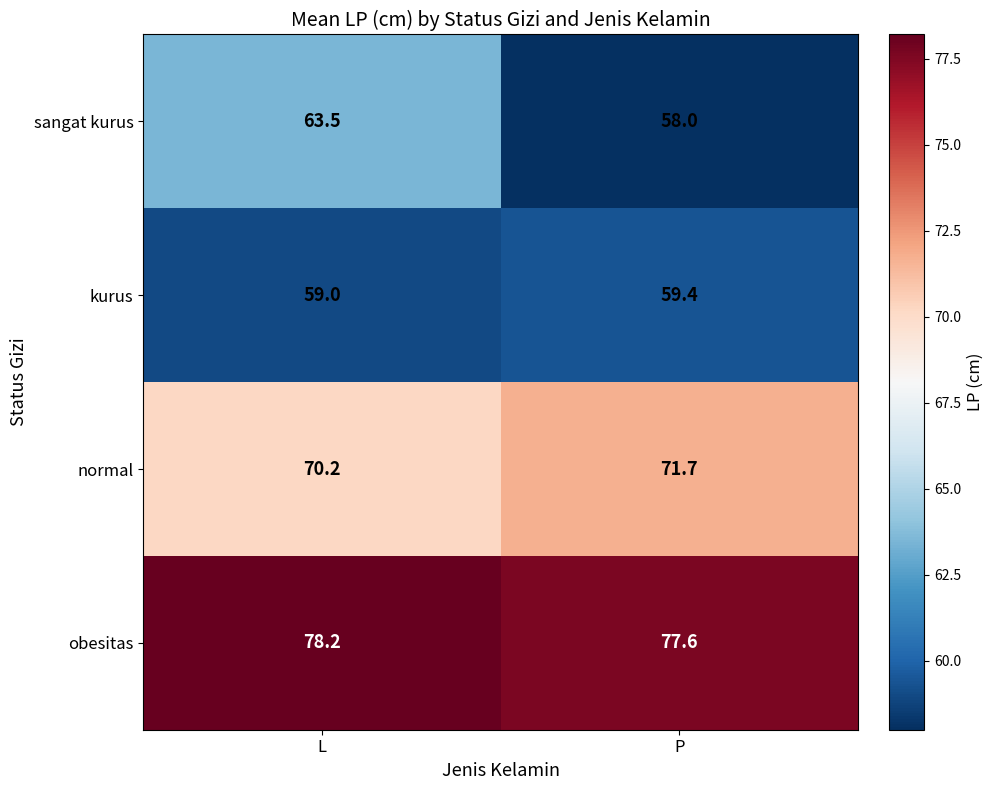

What is the average value of the sangat kurus series?

60.8